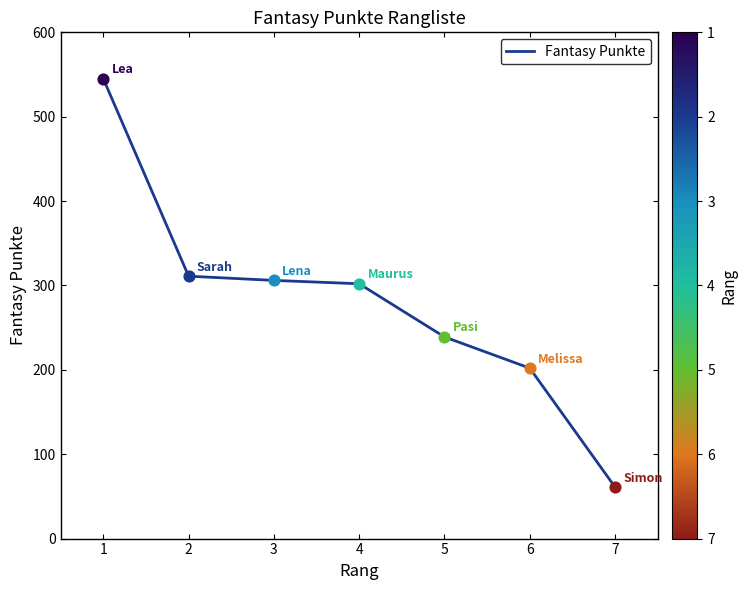

Approximately how many times larger is the value at 7 compared to 3?

0.2